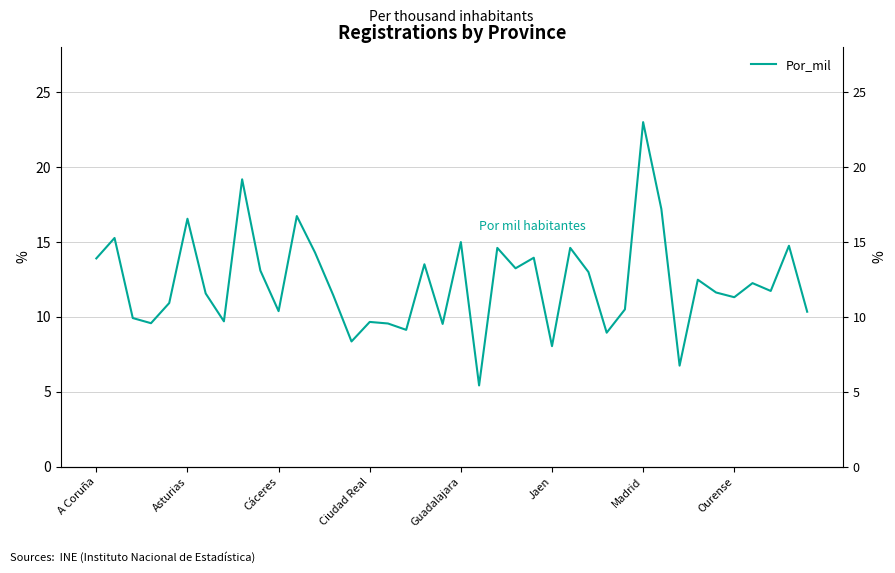

What is the sum of all values?

490.8